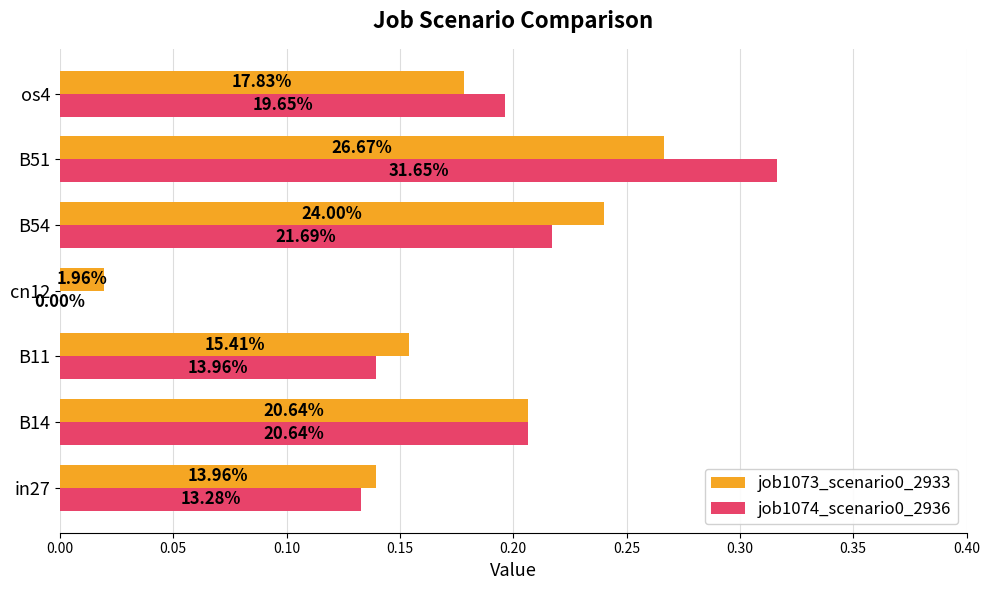

List the series in order of their peak value, highest first.

job1074_scenario0_2936, job1073_scenario0_2933